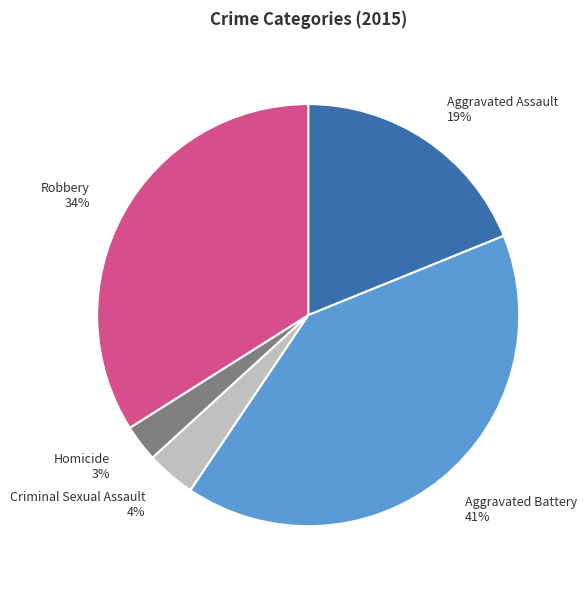

How many slices are in this pie chart?

5